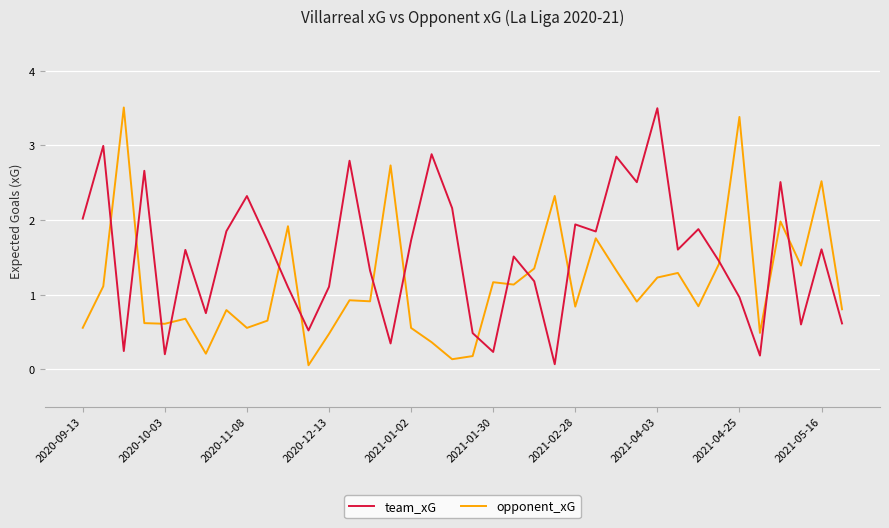

Which series ends up on top after the final intersection of team_xG and opponent_xG?

opponent_xG